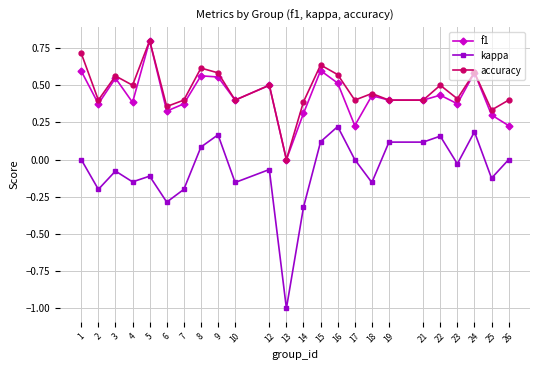

Is the value of accuracy at 16 greater than the value of kappa at 19?

Yes